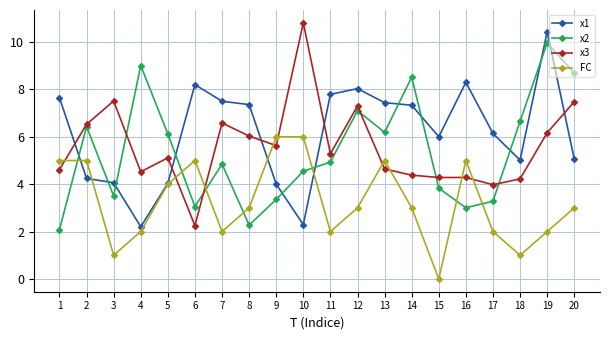

Where do FC and x2 first cross each other?

1 and 2